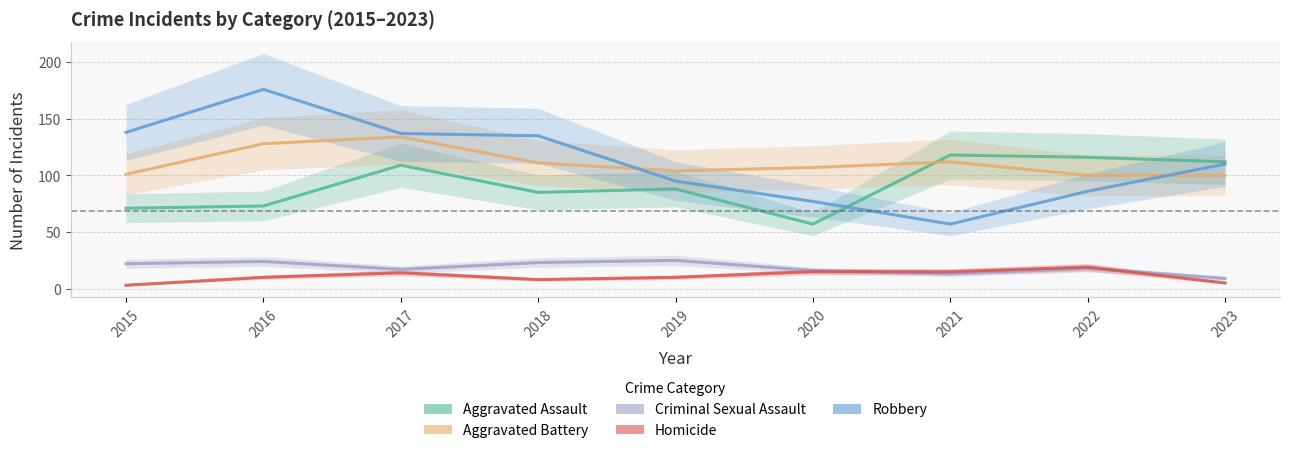

At which label is Robbery closest to 116?

2023